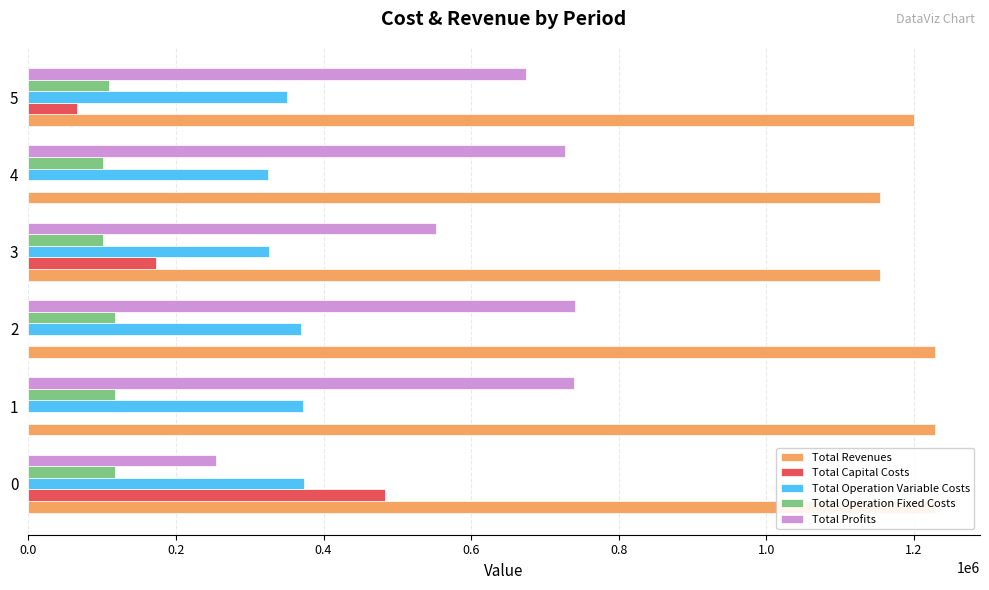

What is the total value across all series at 4?

2308238.3